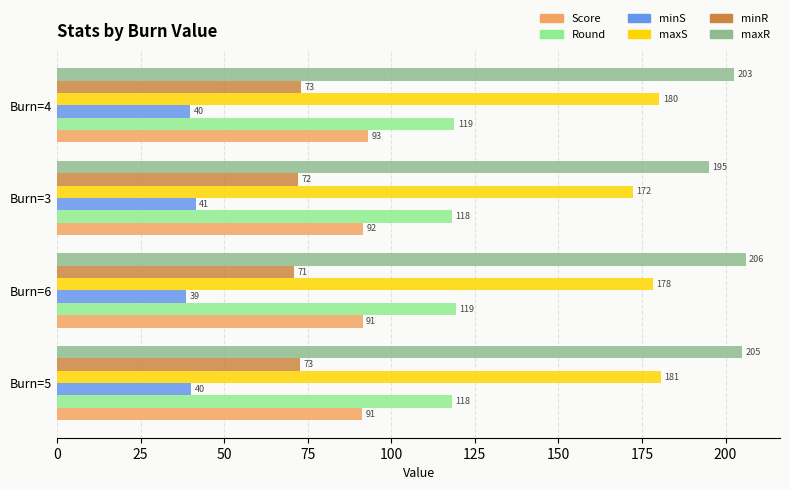

Which category has the lowest value in the maxS series?

Burn=3